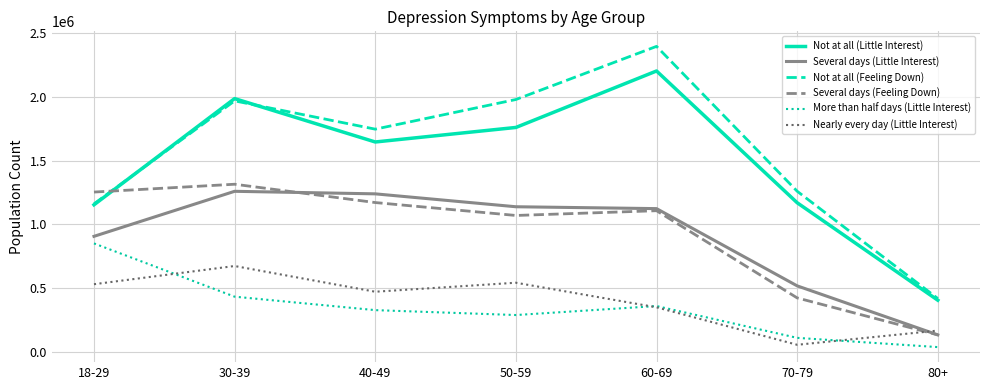

True or false: Several days (Little Interest) and Not at all (Little Interest) intersect in this chart.

False